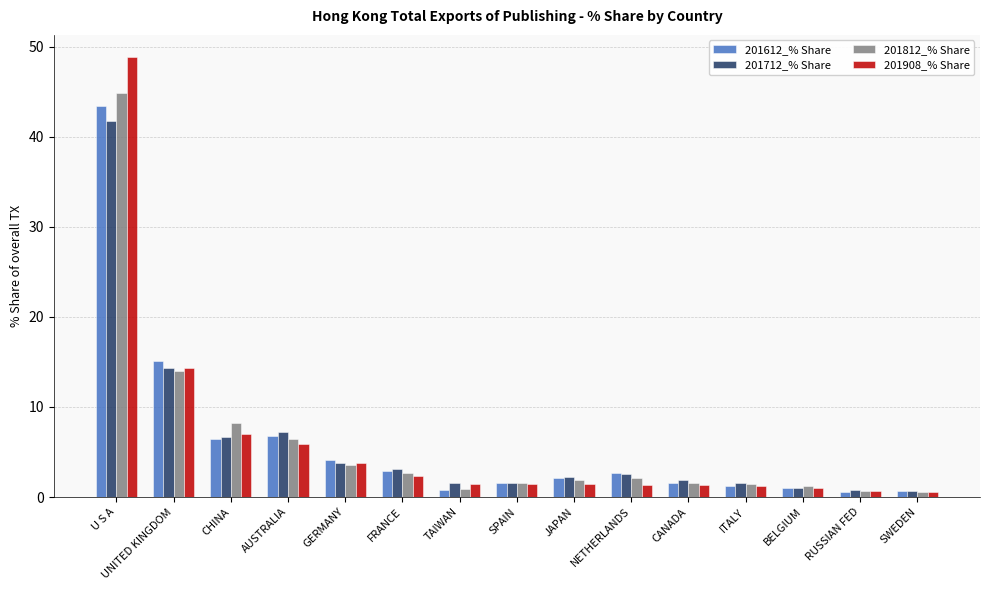

What is the sum of the 201612_% Share values at AUSTRALIA and UNITED KINGDOM?

21.9